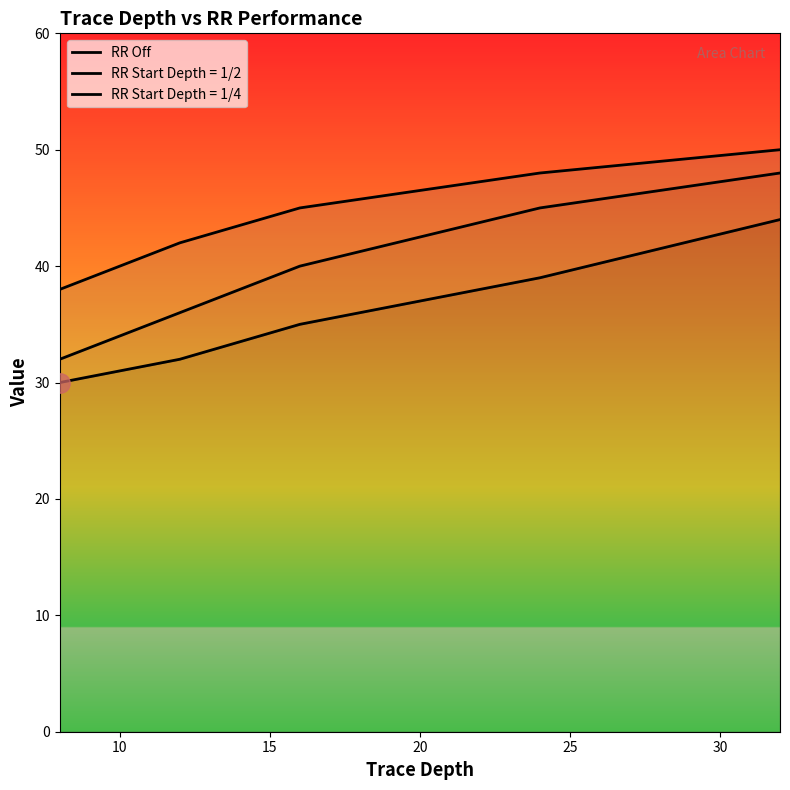

The chart shows a value of 45 at 15. True or false?

True